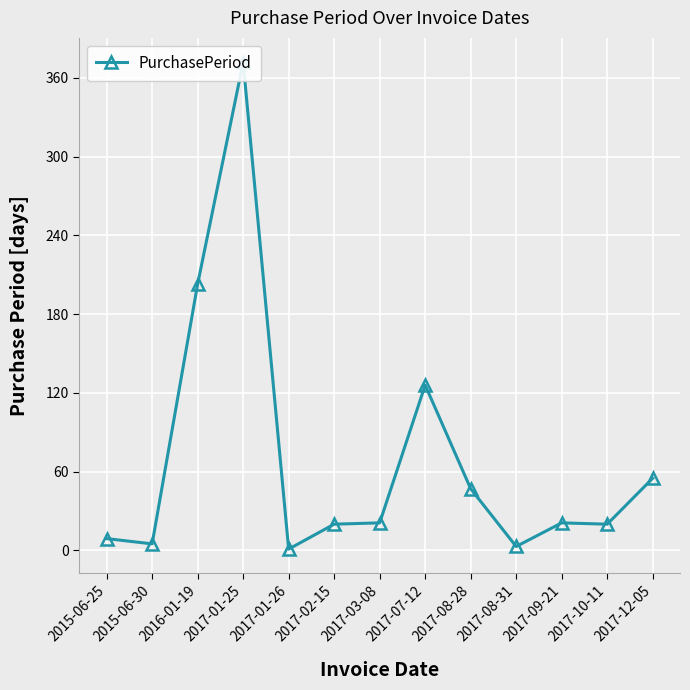

Reading left to right, extract all data points from this chart.

9	5	203	372	1	20	21	126	47	3	21	20	55